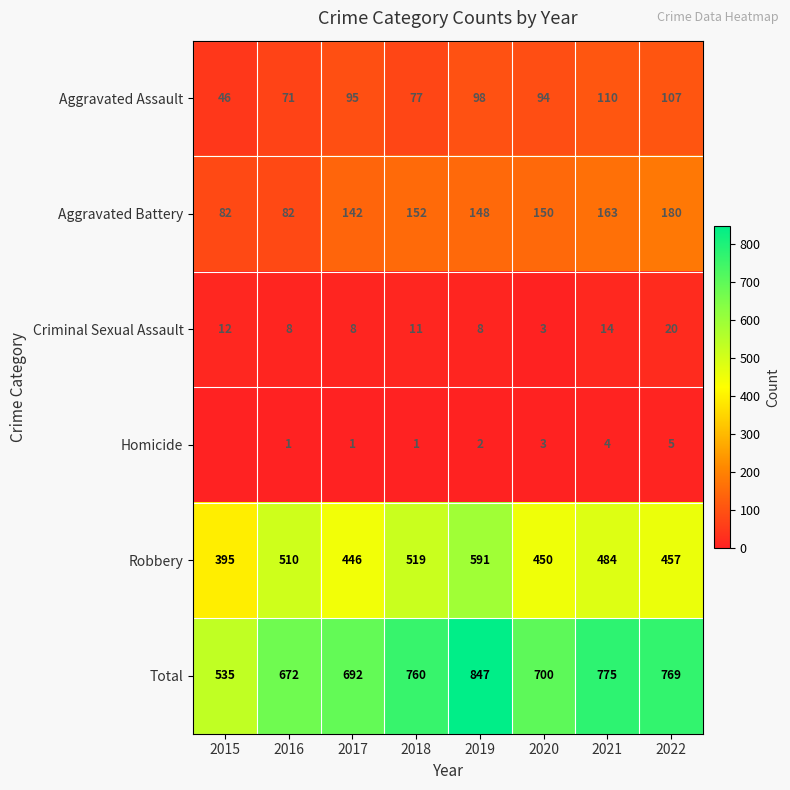

Is the value of Homicide at 2018 greater than the value of Total at 2022?

No